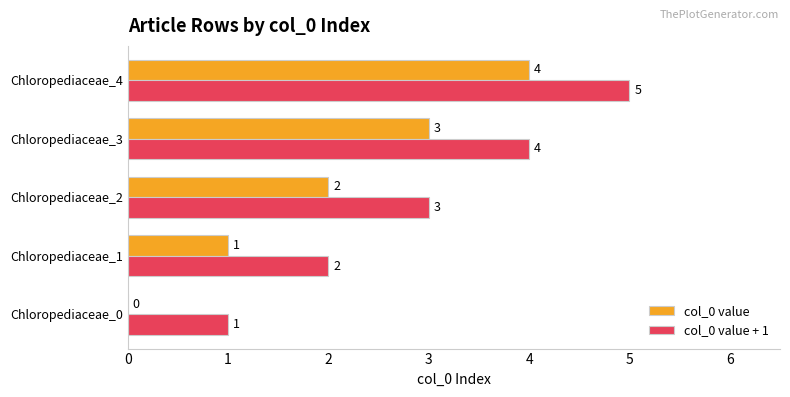

What is the approximate value of col_0 value + 1 at Chloropediaceae_4?

5